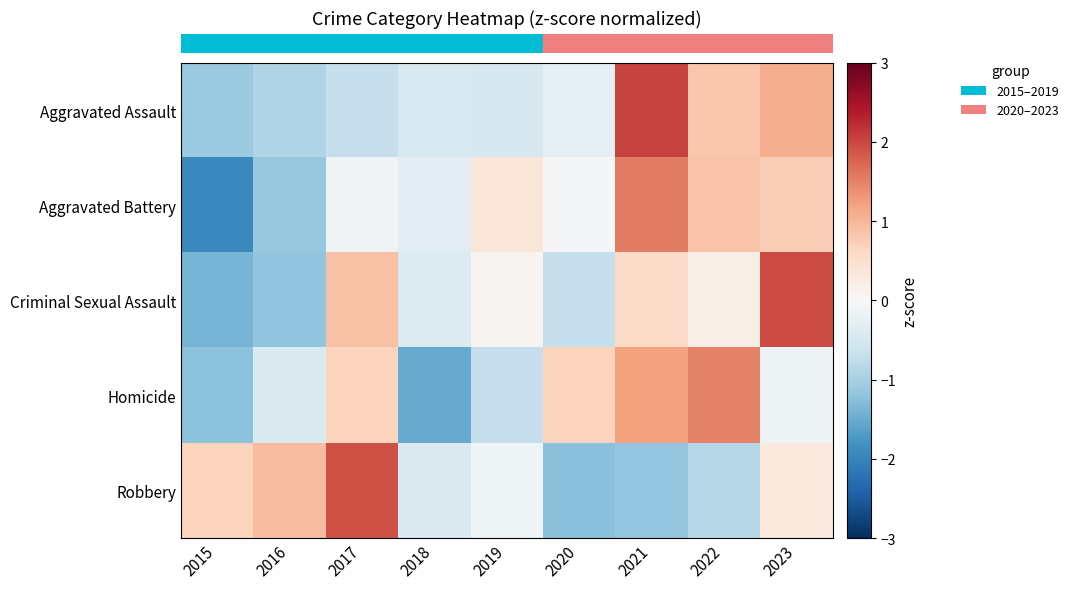

Reading right to left, extract all data points from this chart.

row_0: 1.1	0.8	2.0	-0.3	-0.5	-0.5	-0.7	-0.9	-1.1
row_1: 0.7	0.9	1.6	-0.0	0.4	-0.3	-0.1	-1.1	-1.9
row_2: 2.0	0.2	0.6	-0.7	0.1	-0.4	0.9	-1.2	-1.4
row_3: -0.2	1.5	1.2	0.7	-0.7	-1.5	0.7	-0.4	-1.2
row_4: 0.3	-0.9	-1.2	-1.3	-0.1	-0.4	1.9	0.9	0.7